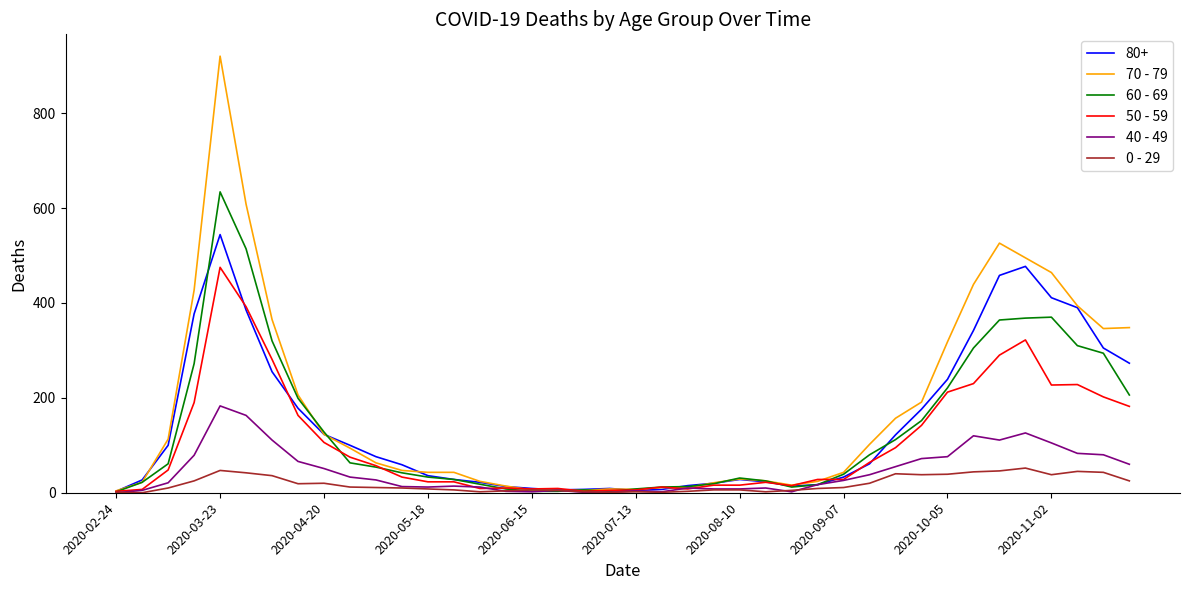

What is the maximum value shown in the chart?

920